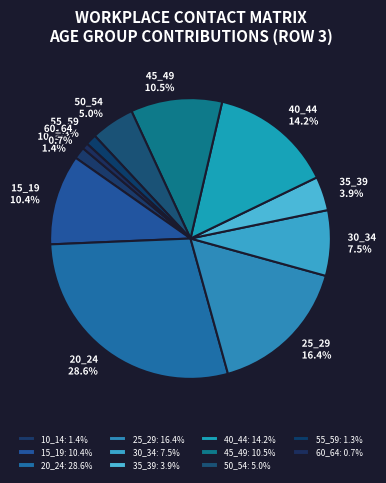

Is it true that 35_39 is 4% of the pie?

True